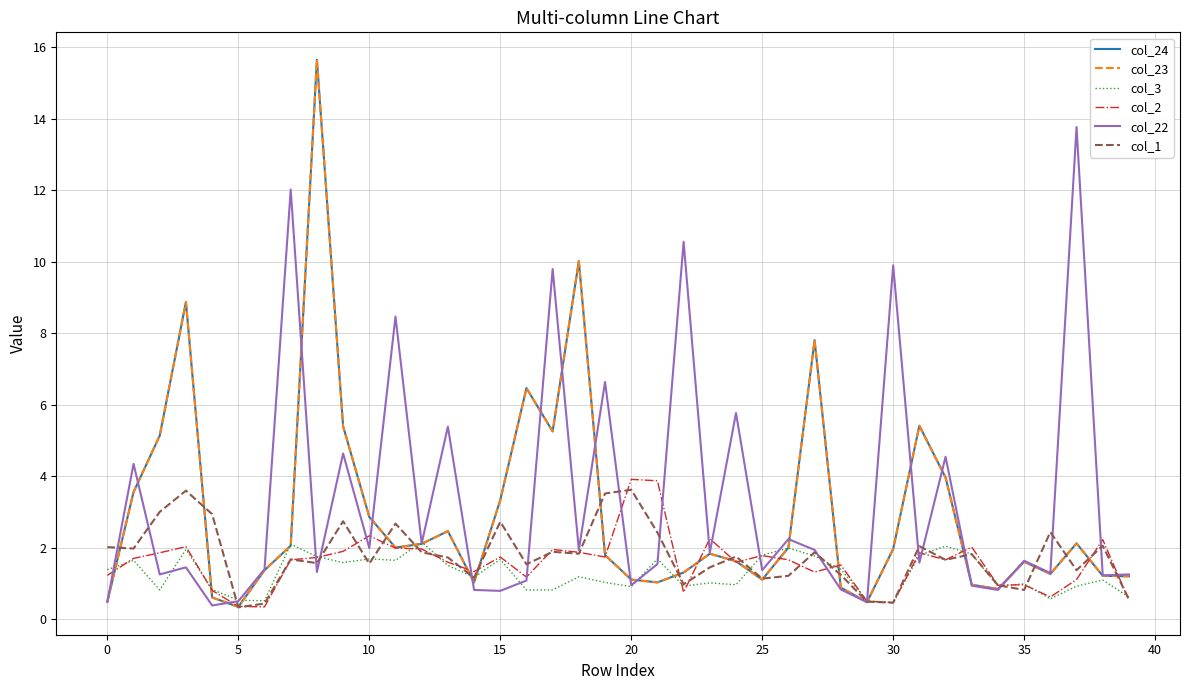

Does the chart have visible grid lines?

Yes